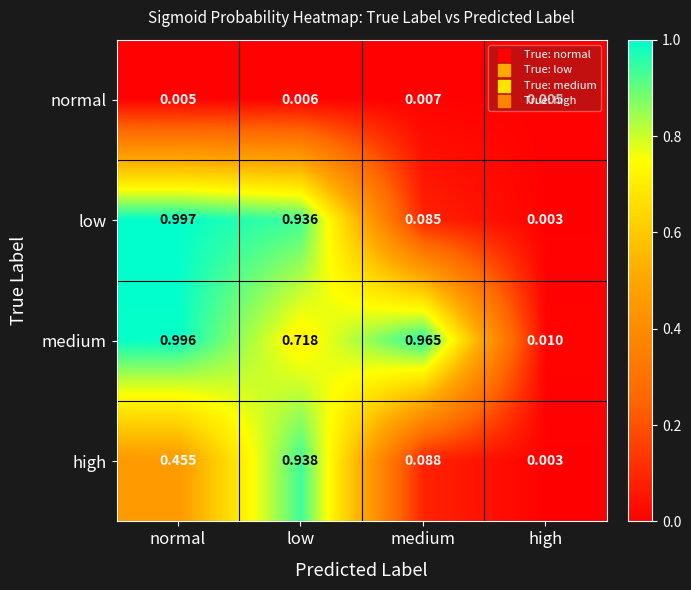

Which series has the largest total across all categories?

medium